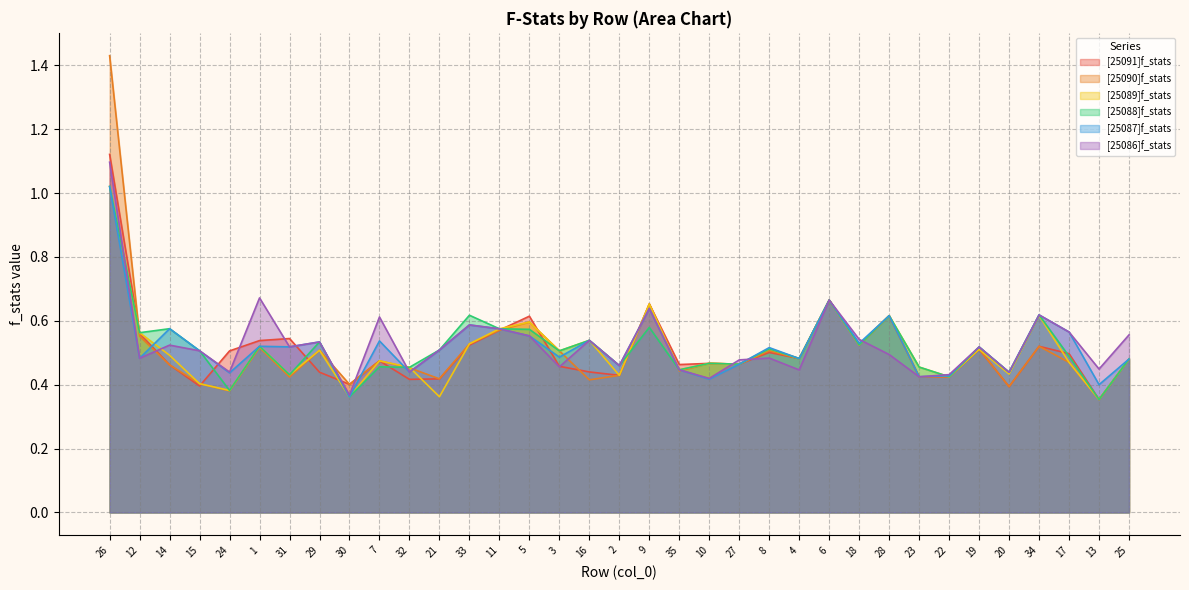

Reading left to right, what are all the values shown in this chart?

[25091]f_stats: 1.1	0.6	0.5	0.4	0.5	0.5	0.5	0.4	0.4	0.5	0.4	0.4	0.5	0.6	0.6	0.5	0.4	0.4	0.7	0.5	0.5	0.5	0.5	0.5	0.7	0.5	0.6	0.4	0.4	0.5	0.4	0.5	0.5	0.4	0.5
[25090]f_stats: 1.4	0.6	0.5	0.4	0.4	0.5	0.4	0.5	0.4	0.5	0.5	0.4	0.5	0.6	0.6	0.5	0.4	0.4	0.7	0.4	0.5	0.5	0.5	0.5	0.7	0.5	0.6	0.4	0.4	0.5	0.4	0.5	0.5	0.4	0.5
[25089]f_stats: 1.0	0.6	0.5	0.4	0.4	0.5	0.4	0.5	0.4	0.5	0.5	0.4	0.5	0.6	0.6	0.5	0.5	0.4	0.7	0.4	0.5	0.5	0.5	0.5	0.7	0.5	0.6	0.5	0.4	0.5	0.4	0.6	0.5	0.4	0.5
[25088]f_stats: 1.0	0.6	0.6	0.5	0.4	0.5	0.4	0.5	0.4	0.5	0.5	0.5	0.6	0.6	0.6	0.5	0.5	0.5	0.6	0.4	0.5	0.5	0.5	0.5	0.7	0.5	0.6	0.5	0.4	0.5	0.4	0.6	0.5	0.4	0.5
[25087]f_stats: 1.0	0.5	0.6	0.5	0.4	0.5	0.5	0.5	0.4	0.5	0.4	0.5	0.6	0.6	0.6	0.5	0.5	0.5	0.6	0.4	0.4	0.5	0.5	0.5	0.7	0.5	0.6	0.4	0.4	0.5	0.4	0.6	0.6	0.4	0.5
[25086]f_stats: 1.1	0.5	0.5	0.5	0.4	0.7	0.5	0.5	0.4	0.6	0.4	0.5	0.6	0.6	0.6	0.5	0.5	0.5	0.6	0.4	0.4	0.5	0.5	0.4	0.7	0.5	0.5	0.4	0.4	0.5	0.4	0.6	0.6	0.4	0.6